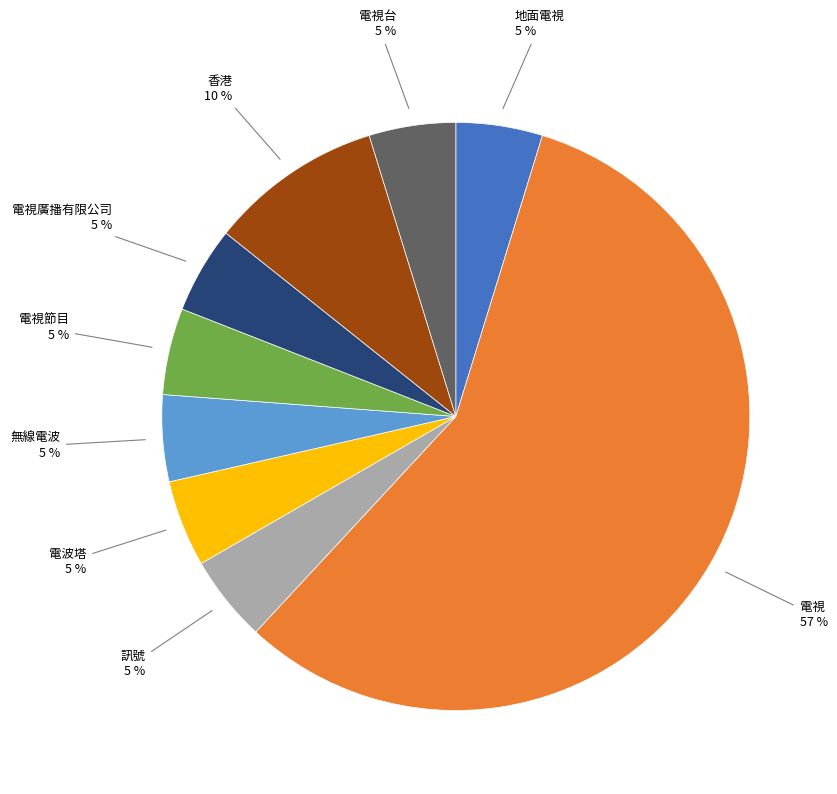

To the nearest percent, what is the average slice percentage?

11%